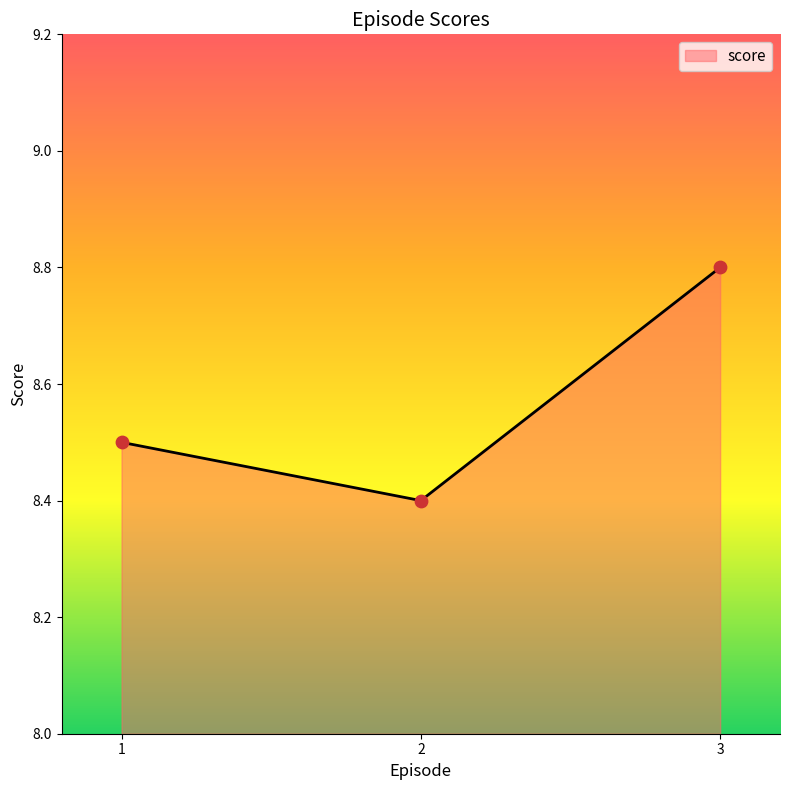

Which has a higher value, 1 or 3?

3